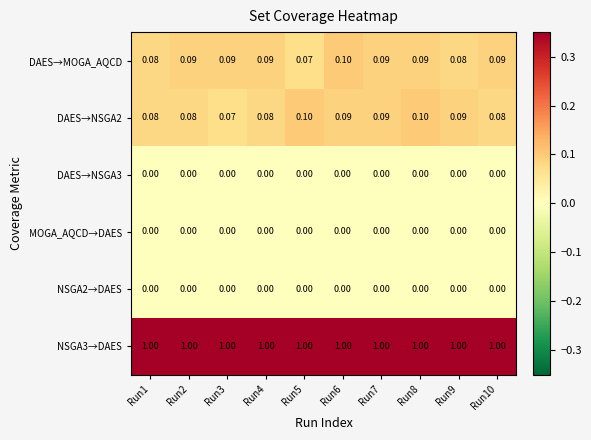

Rank the series by their maximum value, from highest to lowest.

NSGA3→DAES, DAES→MOGA_AQCD, DAES→NSGA2, DAES→NSGA3, MOGA_AQCD→DAES, NSGA2→DAES